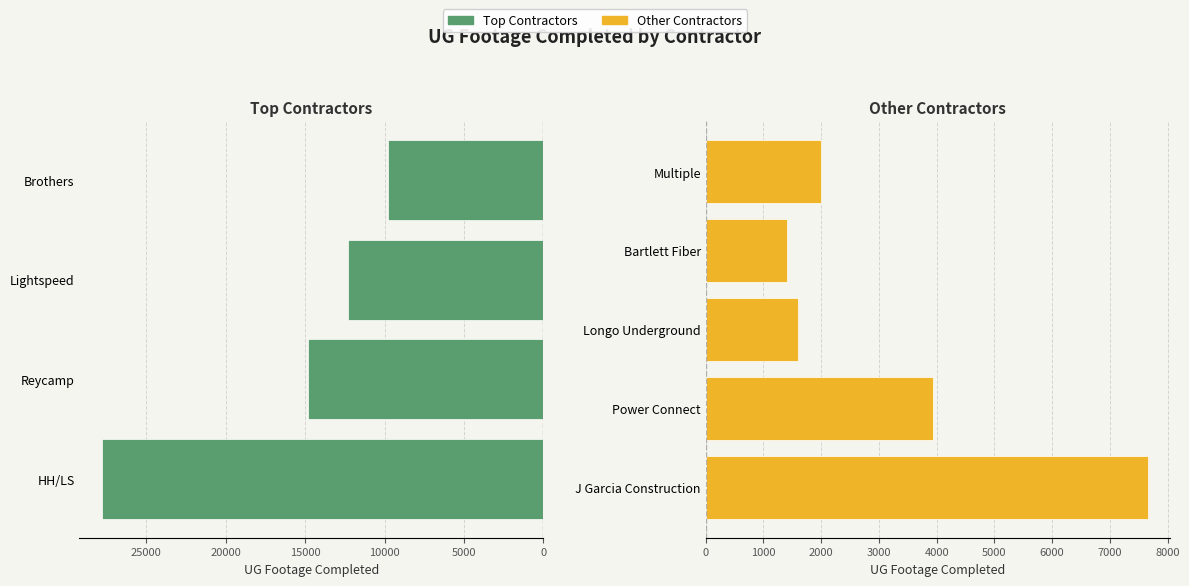

Where does the data first go above 3890?

HH/LS